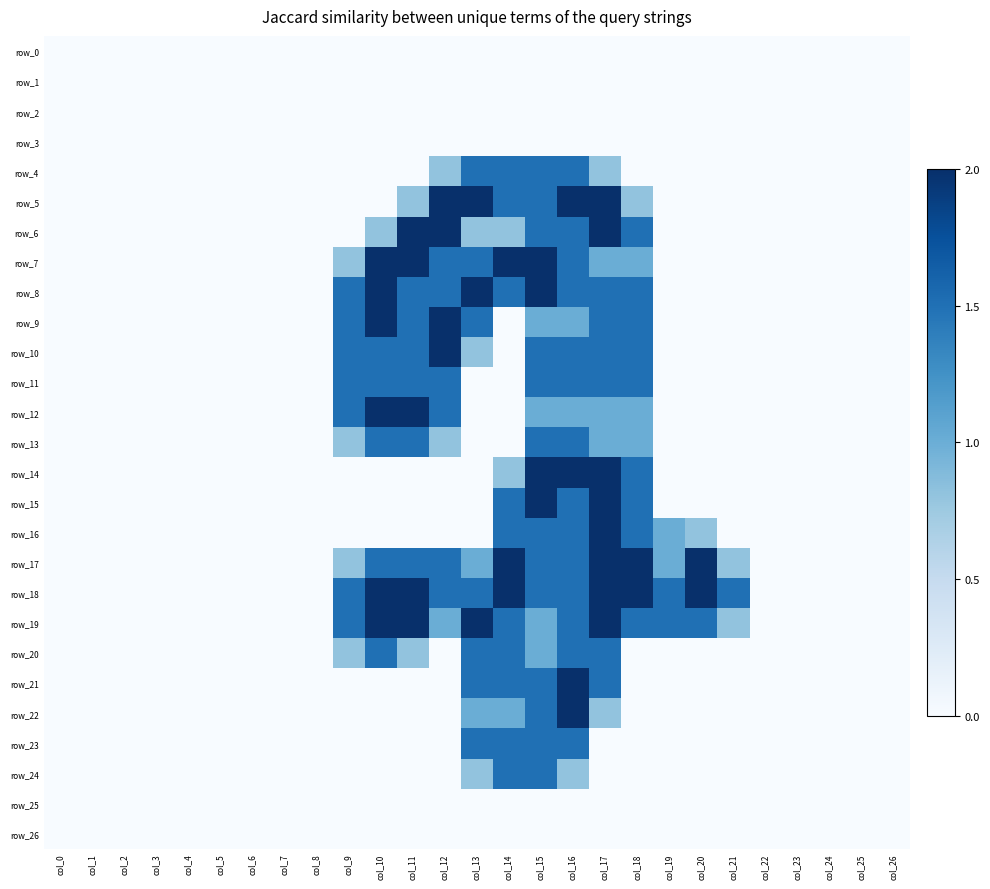

What is the difference between the highest and lowest values at col_16?

2.0